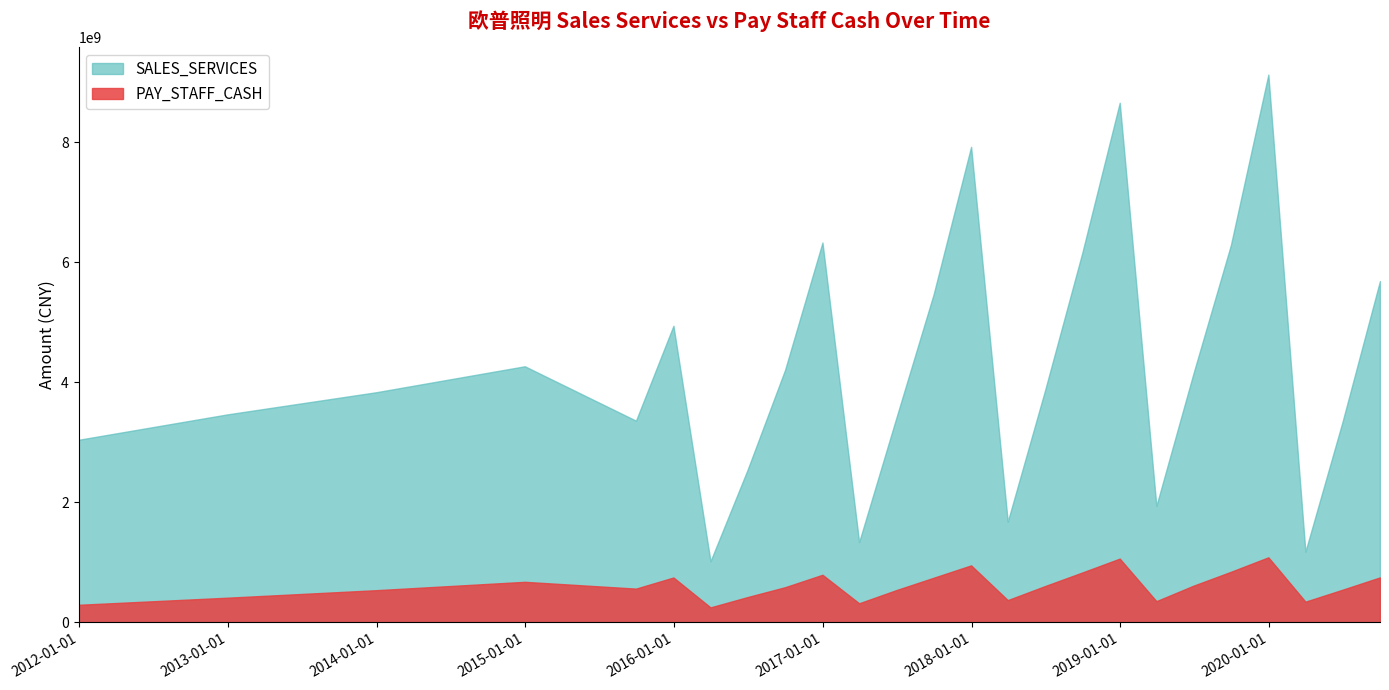

How many values in the PAY_STAFF_CASH series are below 585686221?

12